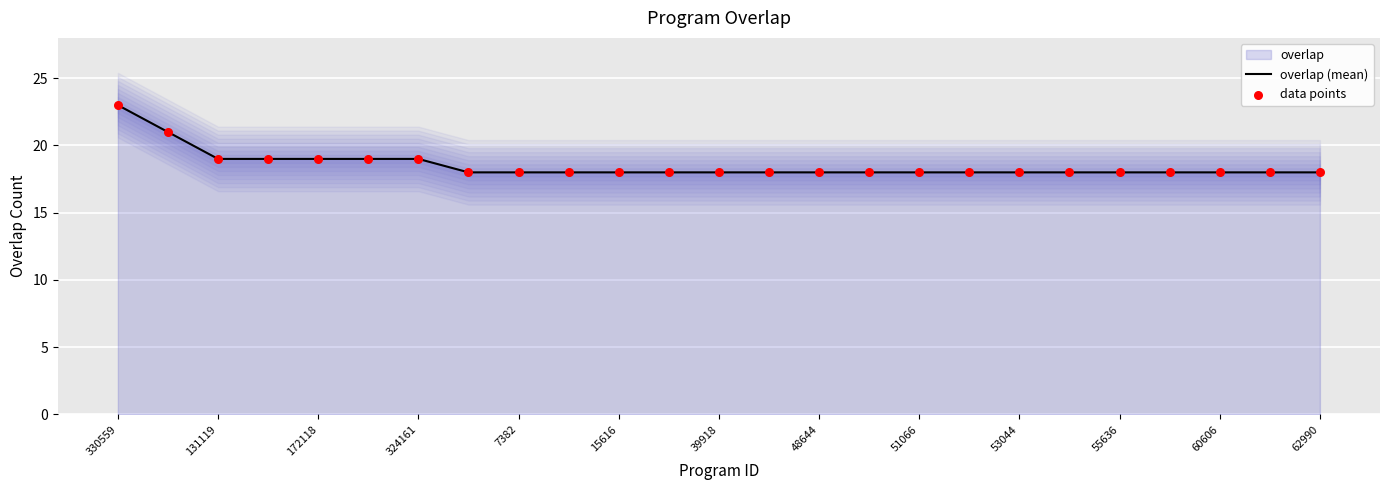

At which category is the sum across all series the highest?

330559